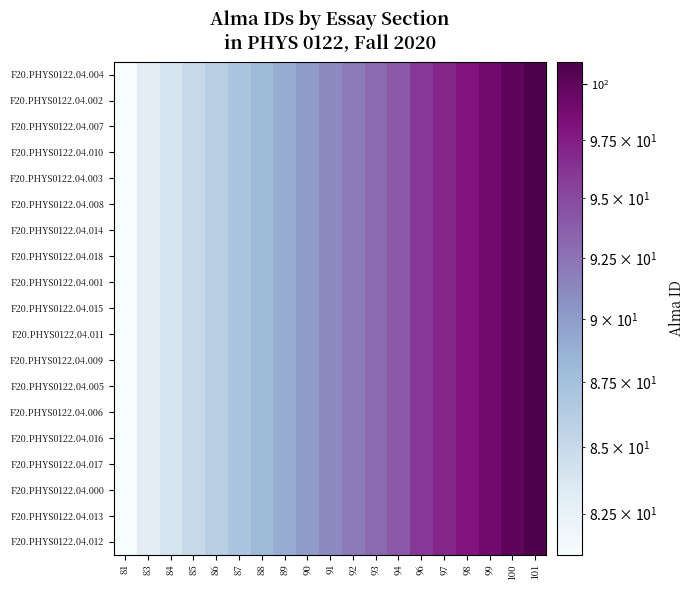

How many series are shown in this chart?

19